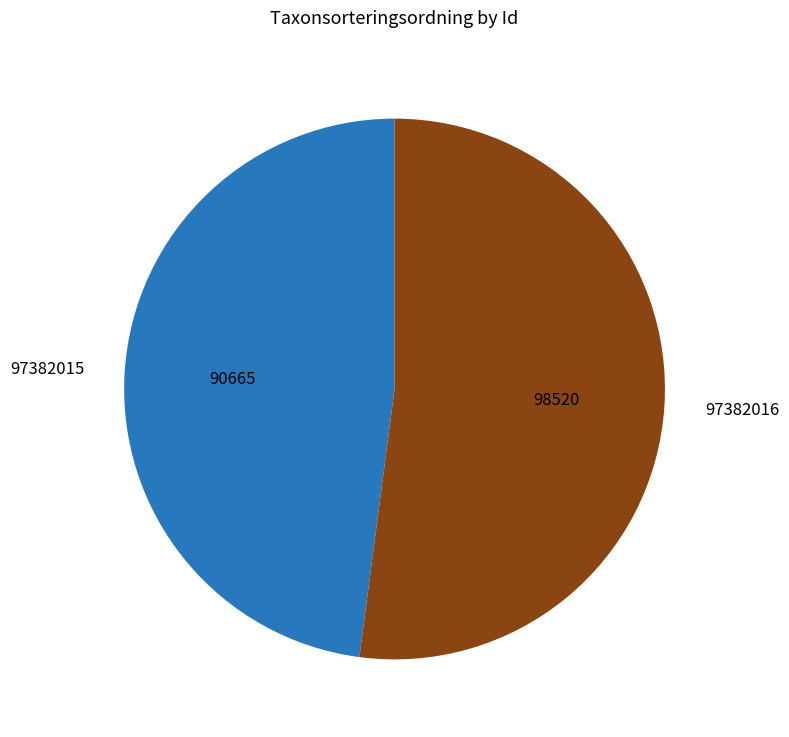

The 97382016 slice represents 46% of the pie. True or false?

False